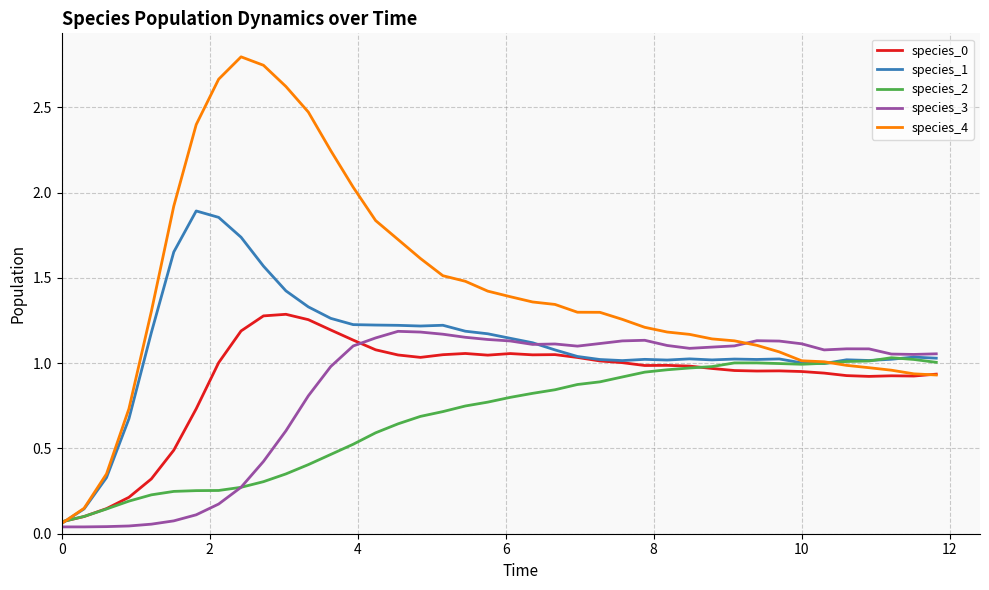

Does the chart have visible grid lines?

Yes